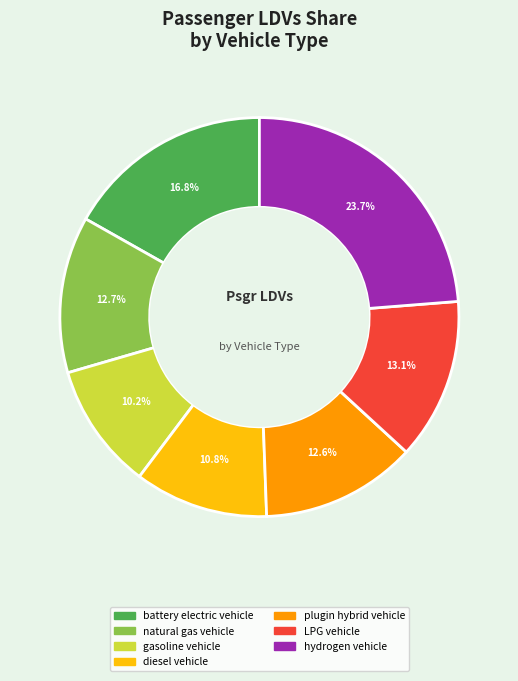

What is the smallest slice in the pie chart?

gasoline vehicle